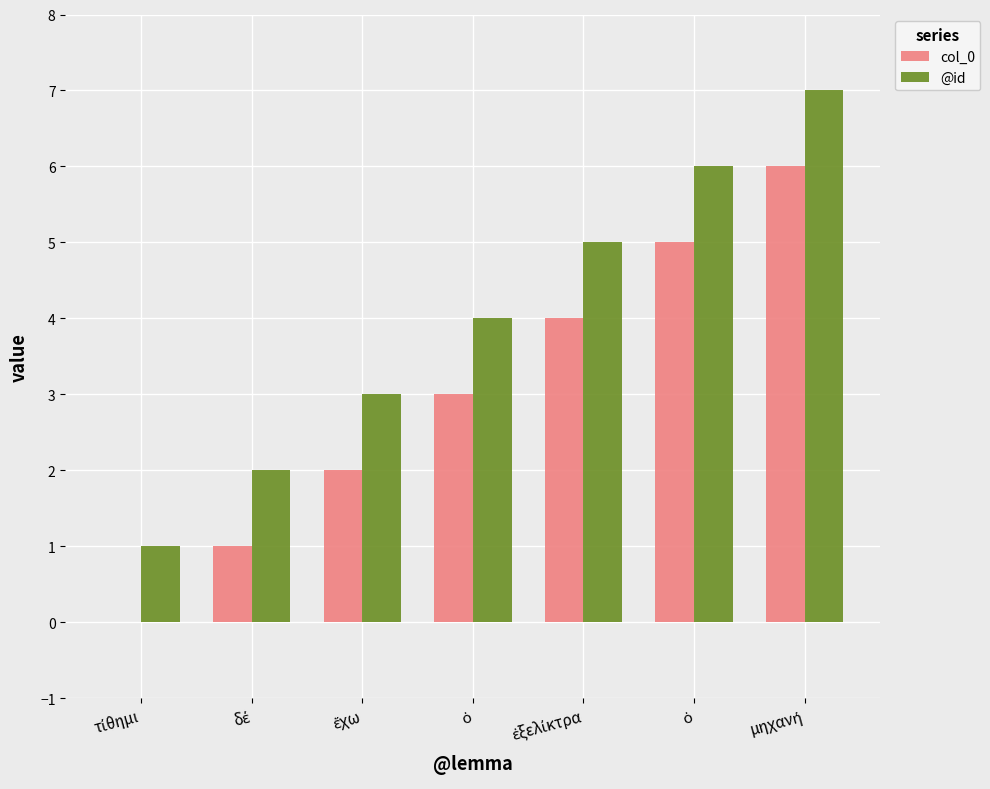

Reading left to right, transcribe all the data shown in this chart.

col_0: 0	1	2	3	4	5	6
@id: 1	2	3	4	5	6	7